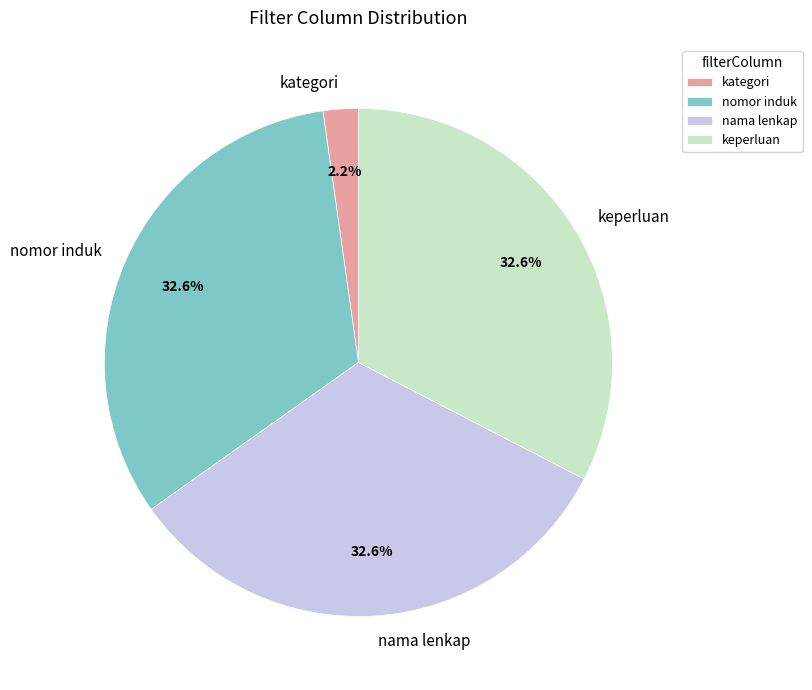

How many slices are in this pie chart?

4